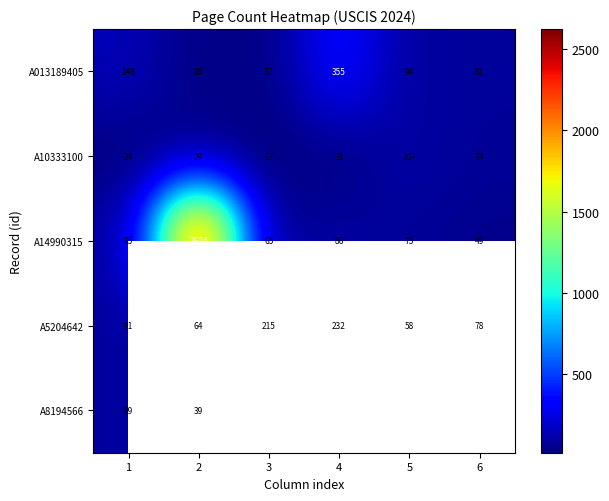

What value does the A14990315 series have at 4?

86